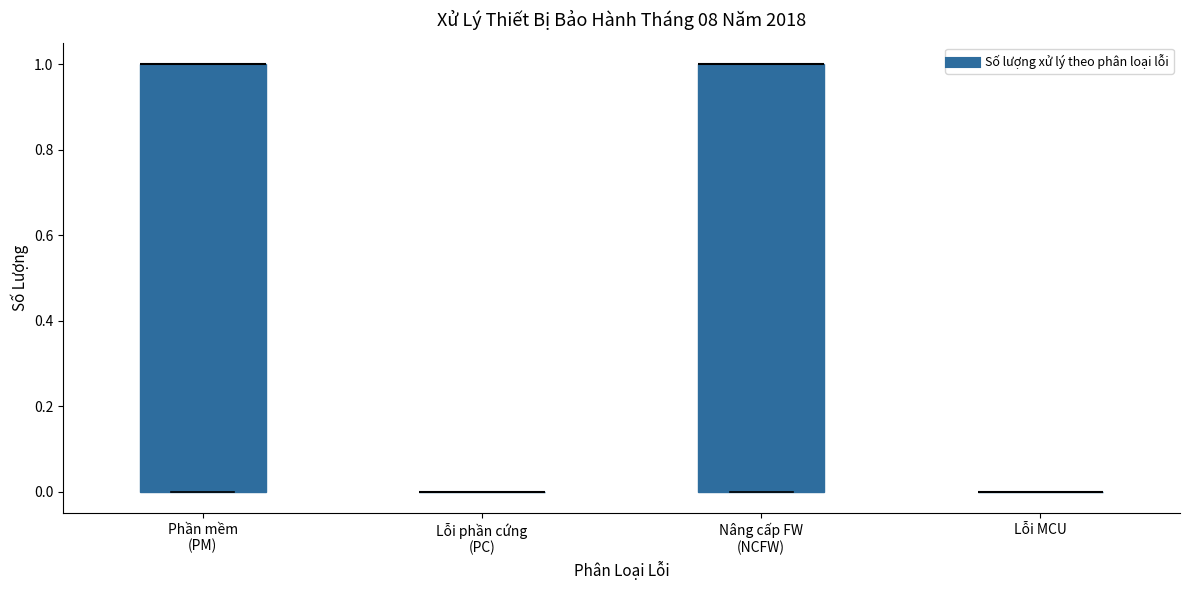

Reading left to right, transcribe this box plot: for each box, give where its median line is, the range the box spans, and where its two whiskers end, as read against the y-axis. The values are not printed on the chart, so give them approximately, as read against the axis.

Phần mềm (PM): median 1 (drawn on the box's upper edge), box 0 to 1, whiskers 0 to 1
Lỗi phần cứng (PC): box collapsed to a line at 0, whiskers 0 to 0
Nâng cấp FW (NCFW): median 1 (drawn on the box's upper edge), box 0 to 1, whiskers 0 to 1
Lỗi MCU: box collapsed to a line at 0, whiskers 0 to 0